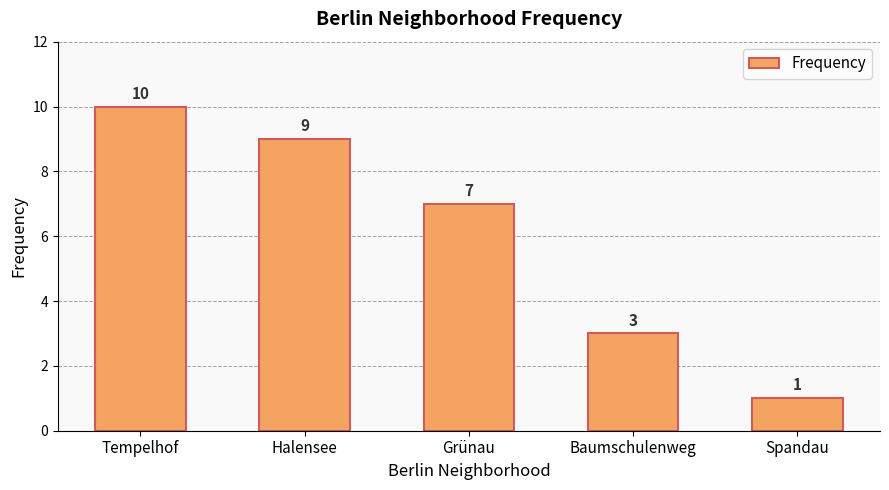

Which label corresponds to the largest value in the chart?

Tempelhof